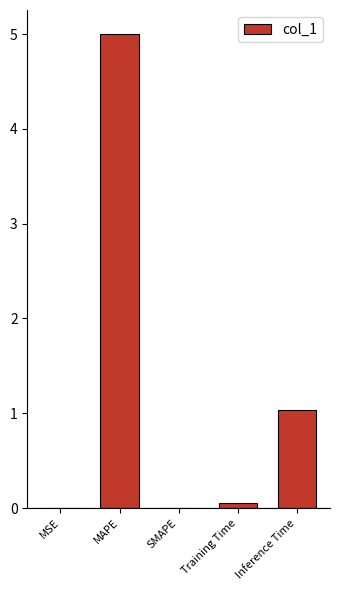

Reading right to left, extract all data points from this chart.

Inference Time=1.0	Training Time=0.1	SMAPE=0.0	MAPE=5.0	MSE=0.0